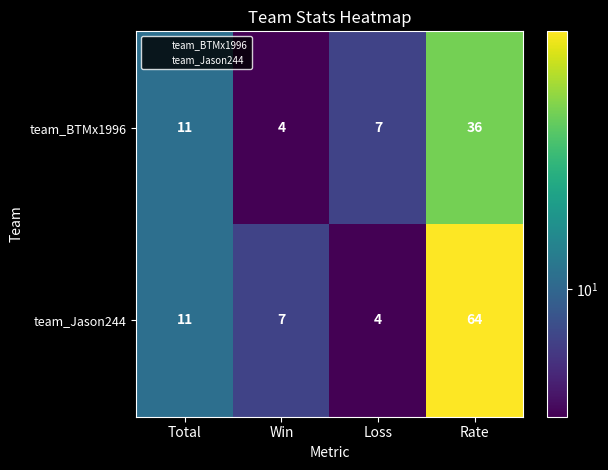

What is the total value across all series at Rate?

100